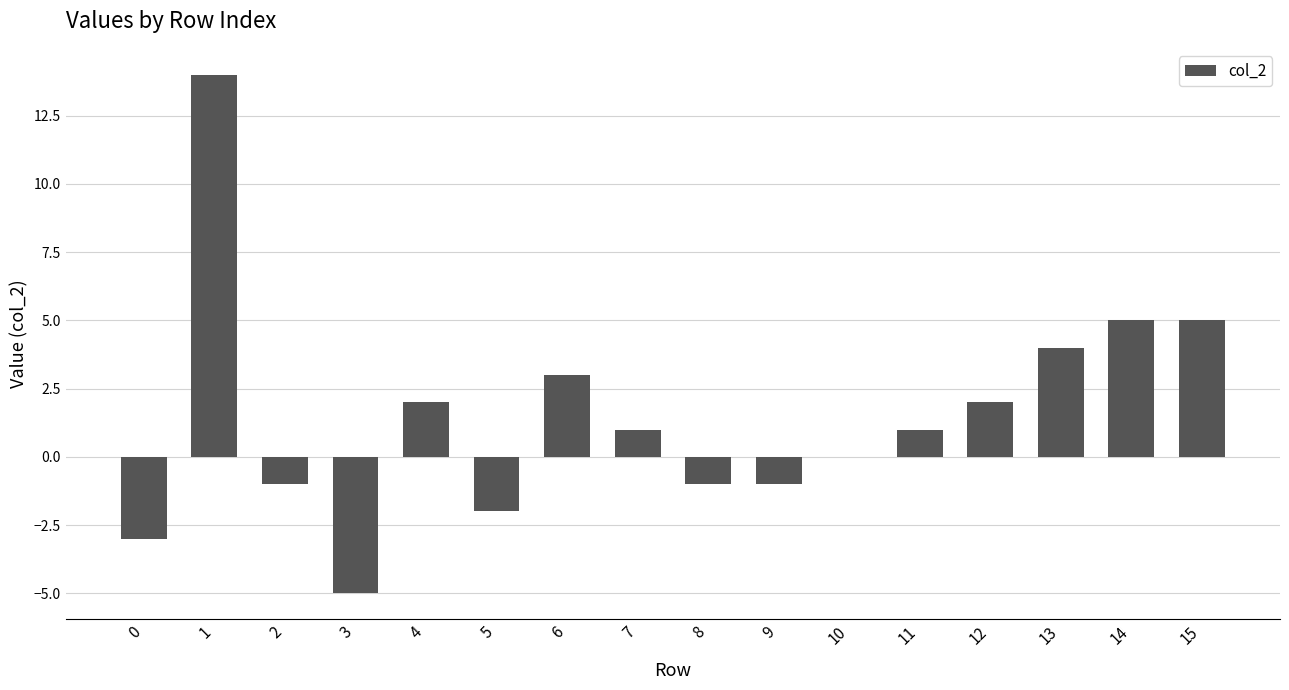

What is the maximum value shown in the chart?

14